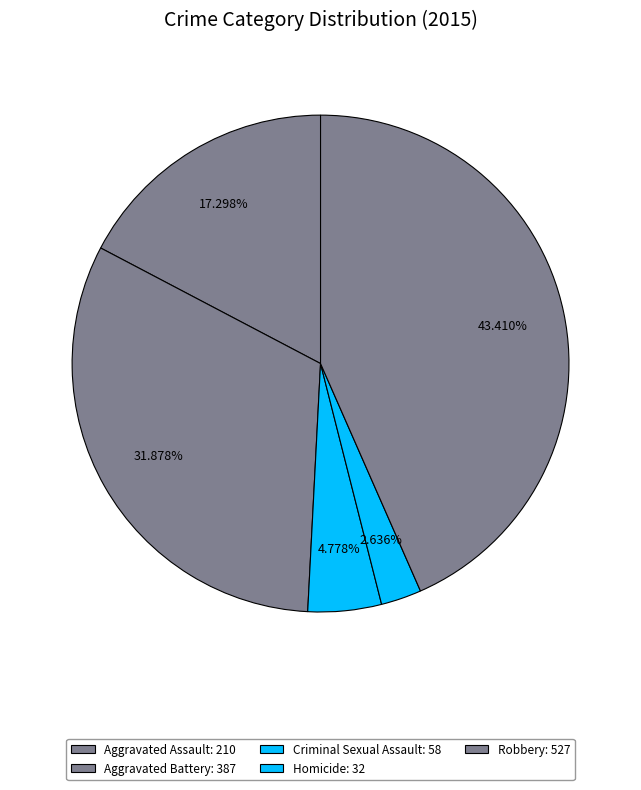

How many slices are in this pie chart?

5